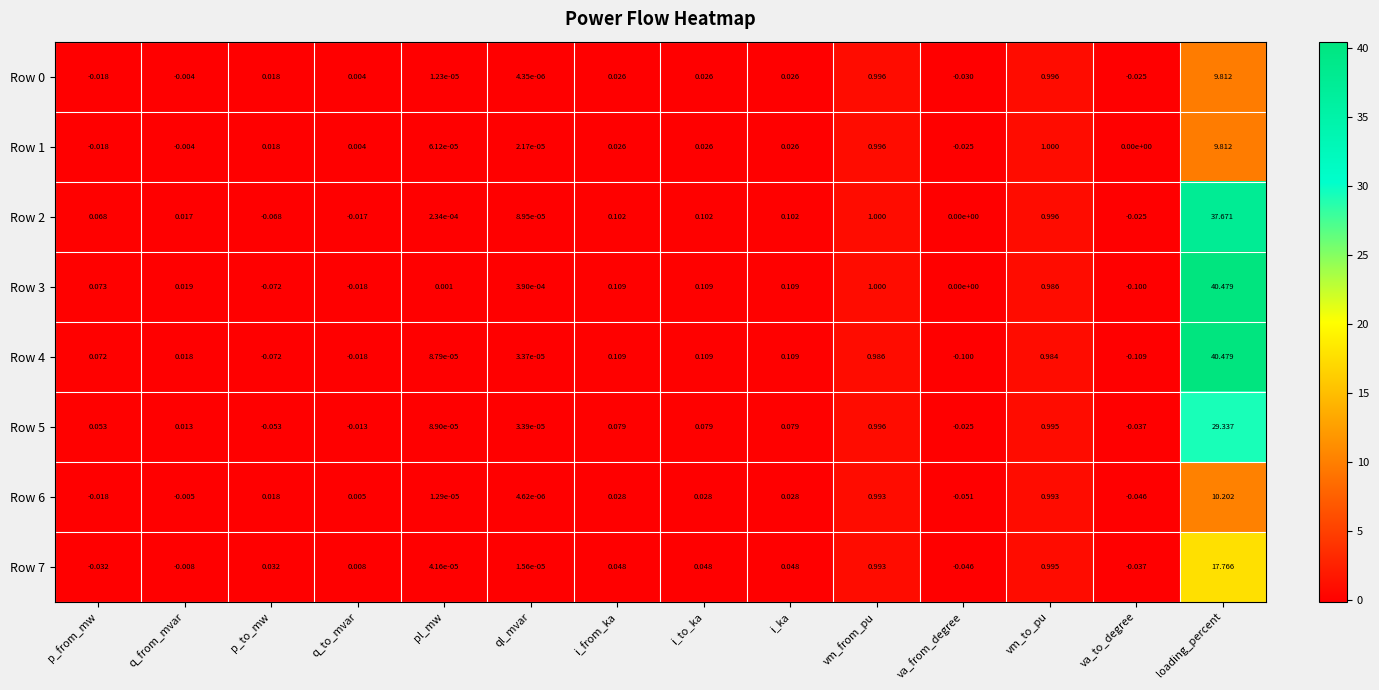

At which label does Row 2 reach its peak?

loading_percent